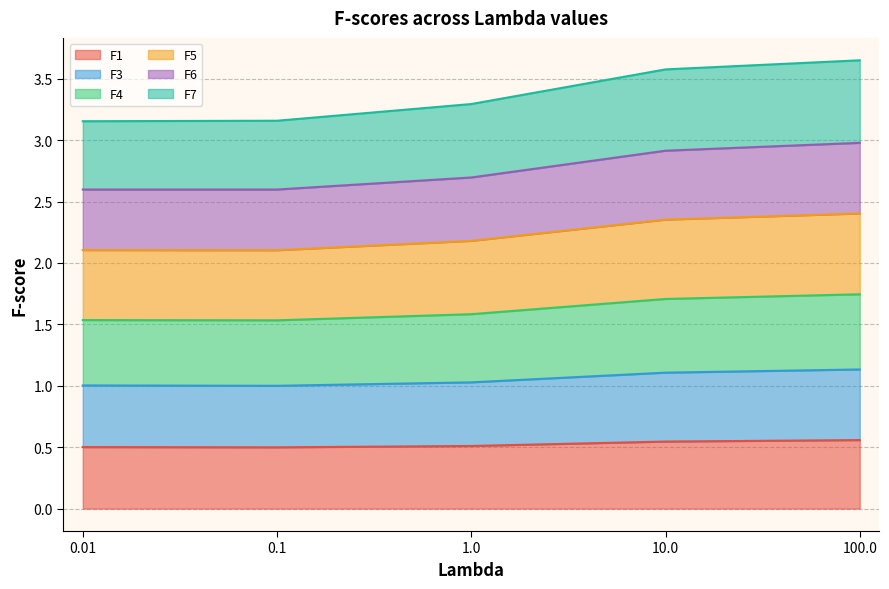

What is the difference between the second highest and minimum values in the F5 series?

0.3